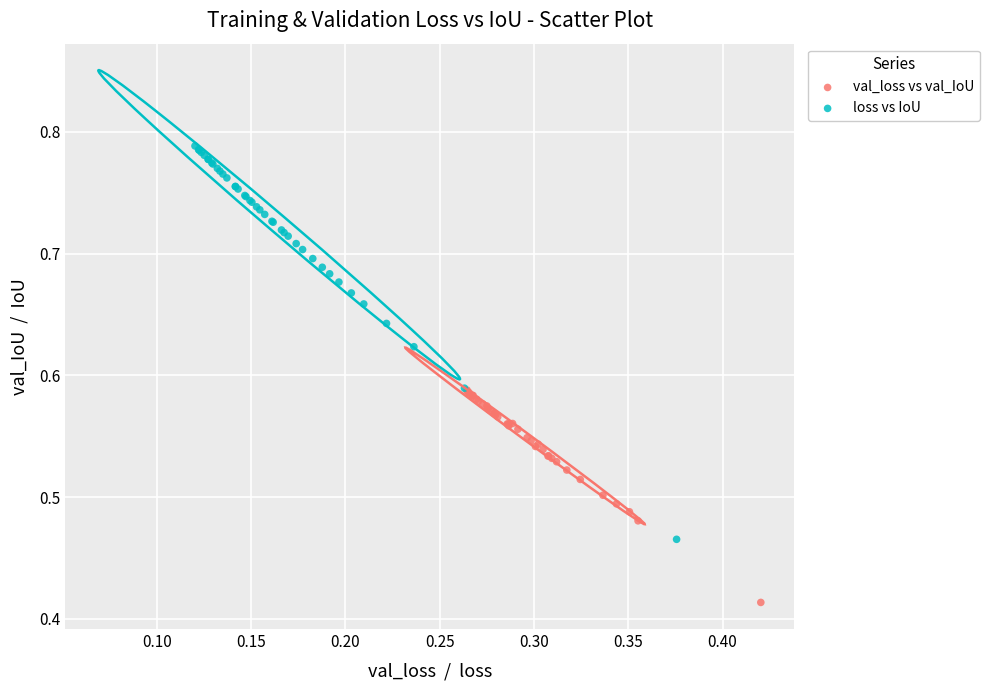

What are all the series names shown in the legend?

val_loss vs val_IoU, loss vs IoU